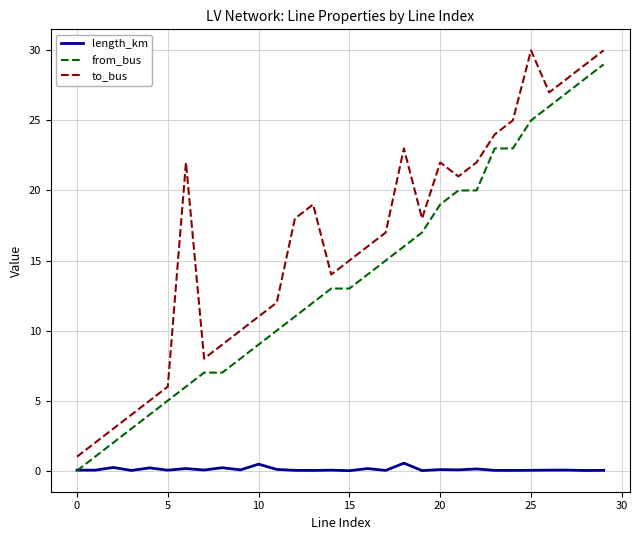

True or false: to_bus and from_bus intersect in this chart.

False